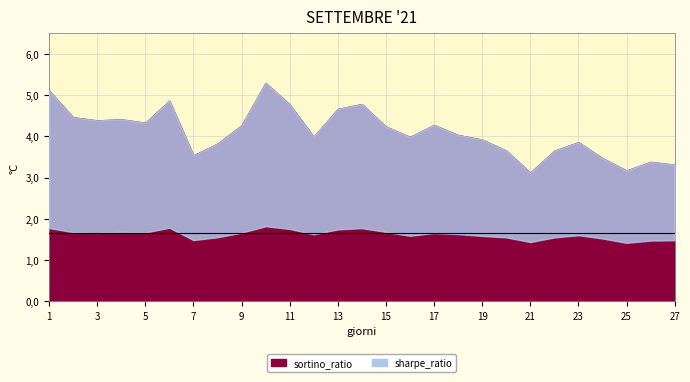

True or false: sharpe_ratio and sortino_ratio cross at least once.

False